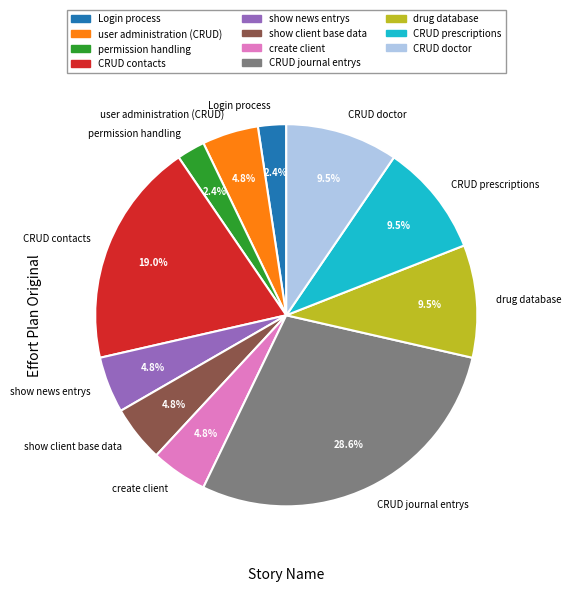

Is there a majority slice in this chart?

No